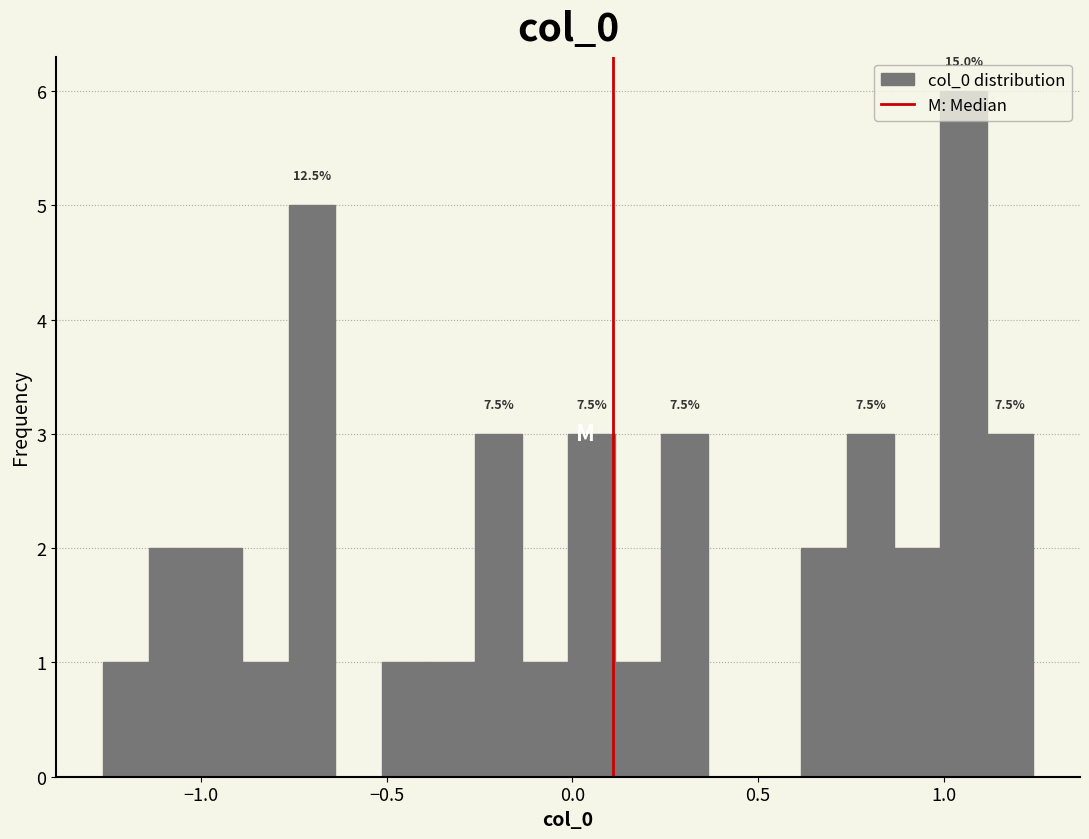

Around what value on the x-axis is the tallest bar? Give the approximate position of its centre, as read against the axis.

1.05